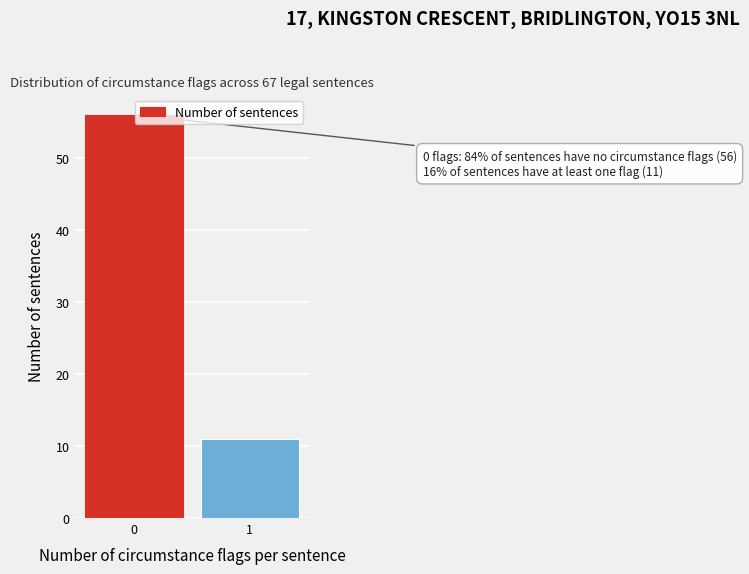

Reading left to right, list all the values displayed in this chart.

56	11